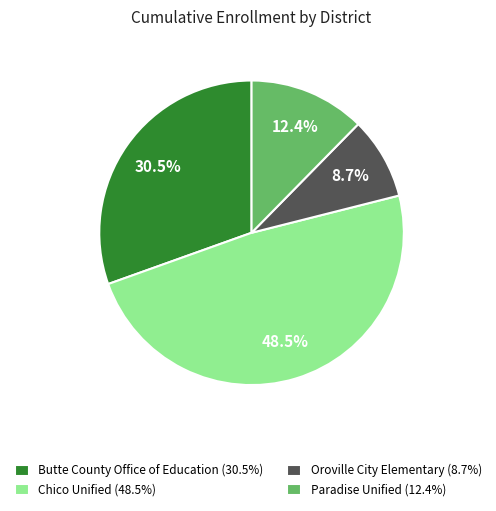

Is it true that Chico Unified is 43% of the pie?

False